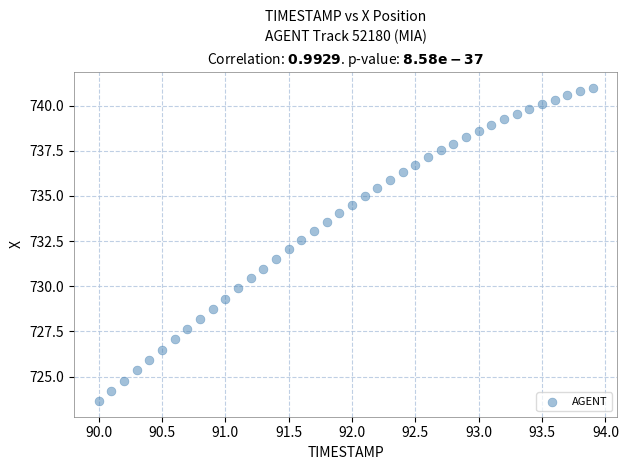

What is the range of X values (max minus min)?

3.9